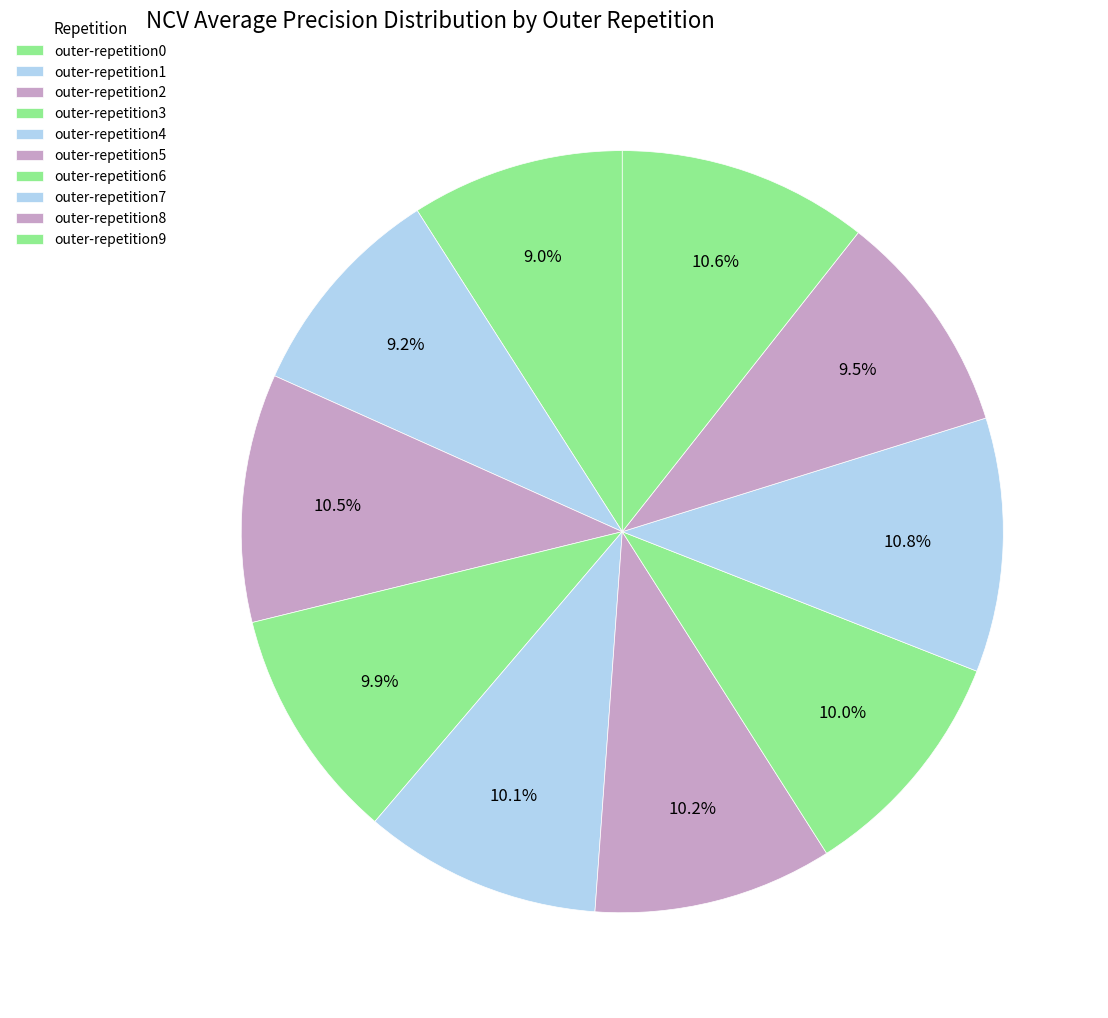

How many segments does this pie chart have?

10